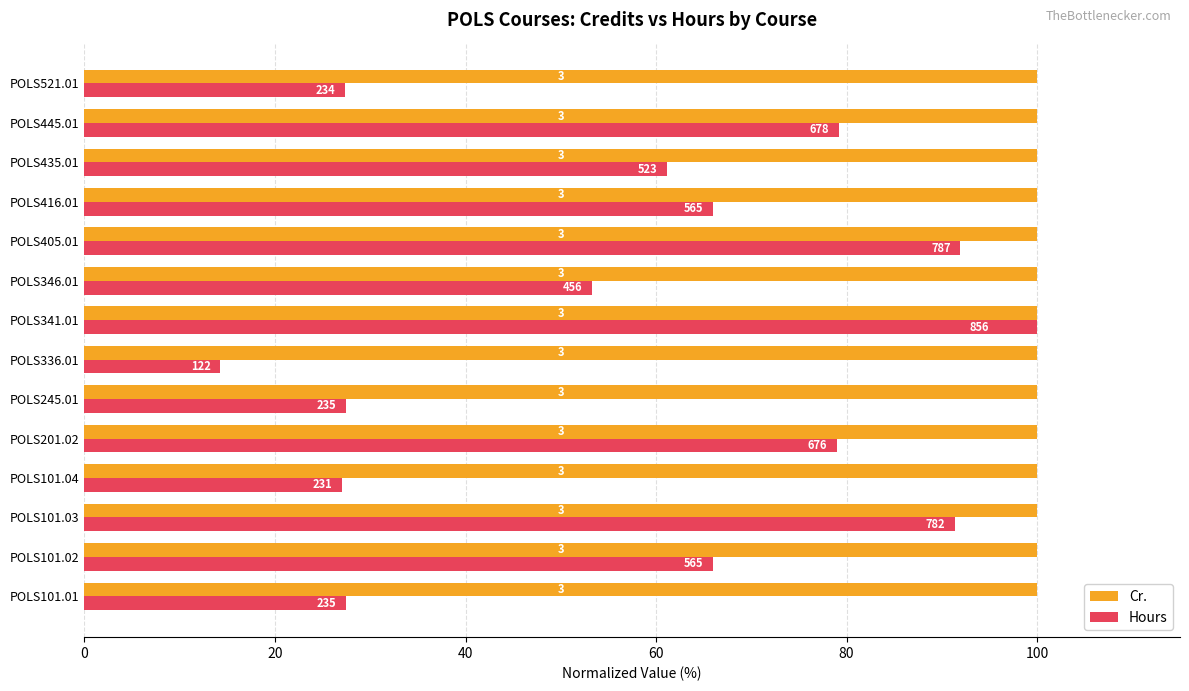

What are all the series names shown in the legend?

Cr., Hours